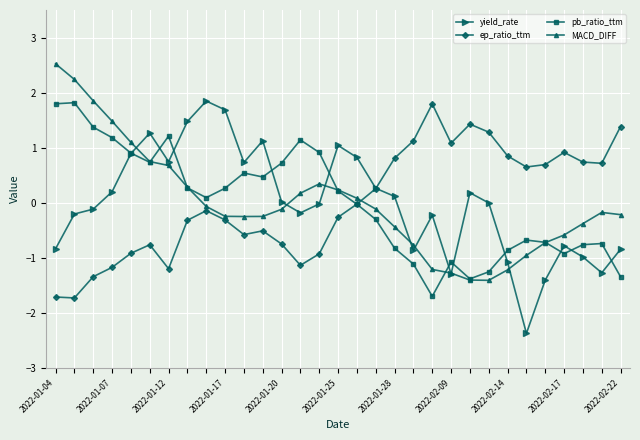

After their last crossing, which series has the higher values: MACD_DIFF or ep_ratio_ttm?

ep_ratio_ttm